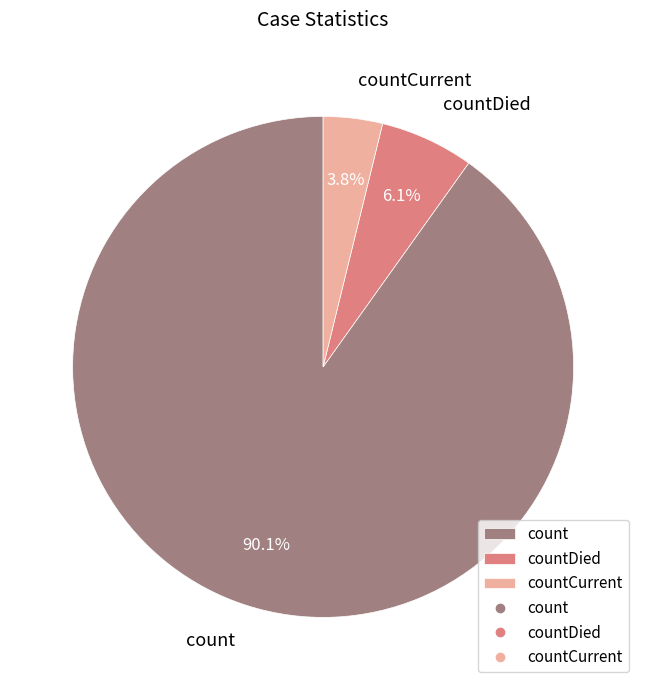

Which slice is the largest?

count